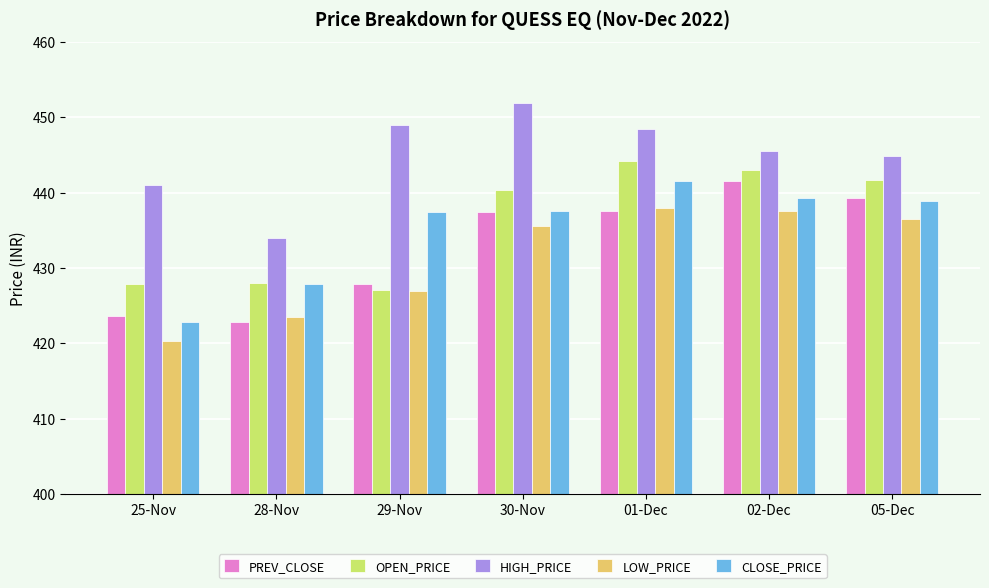

The value of CLOSE_PRICE at 28-Nov is 427.9. True or false?

True